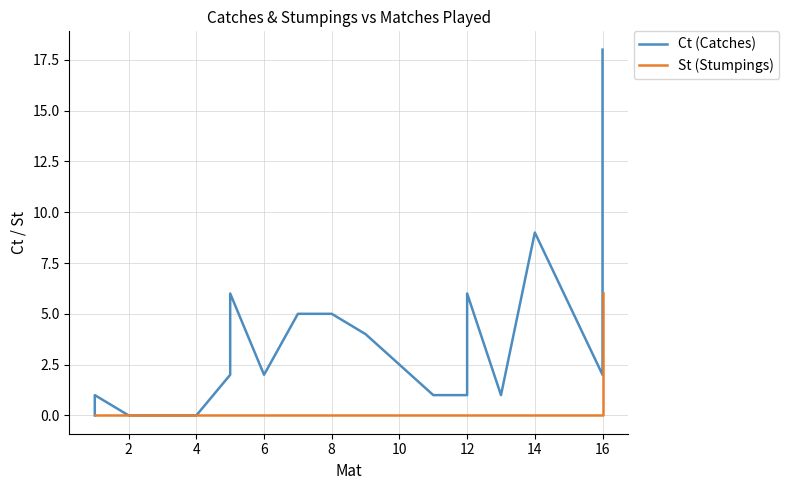

Between 10 and 12, which is larger?

12